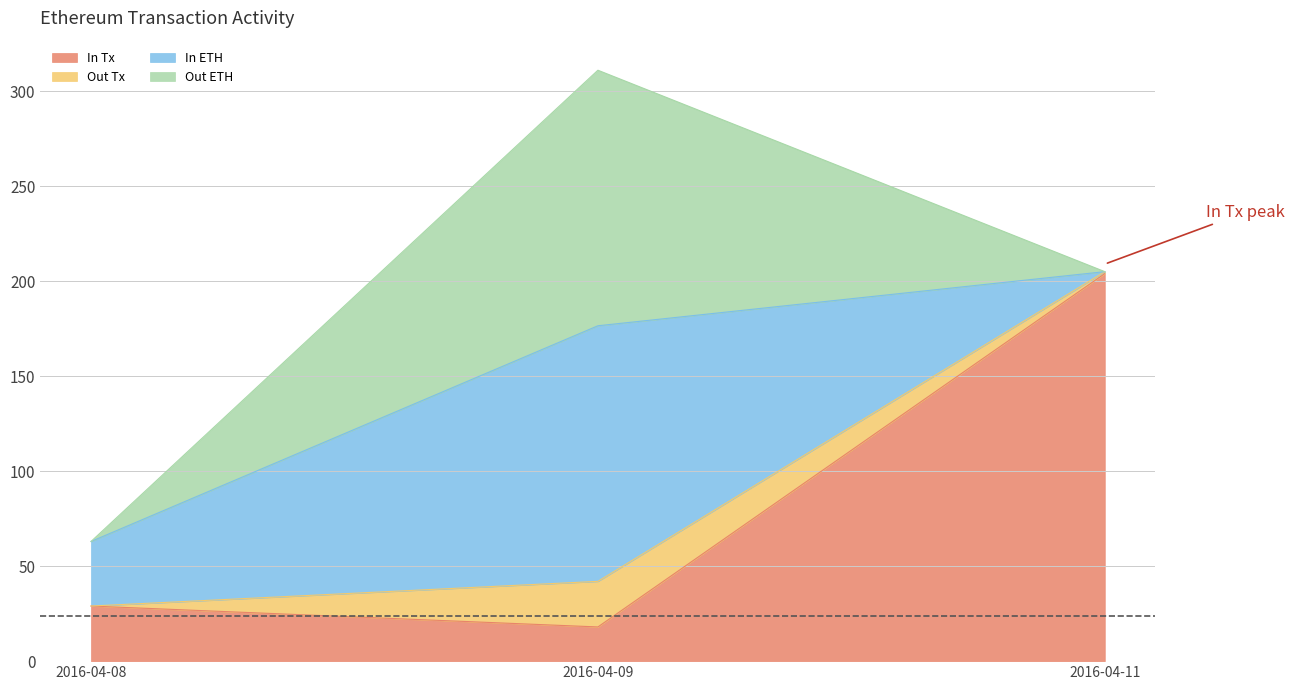

Between 2016-04-09 and 2016-04-11, which series saw the biggest shift?

In Tx